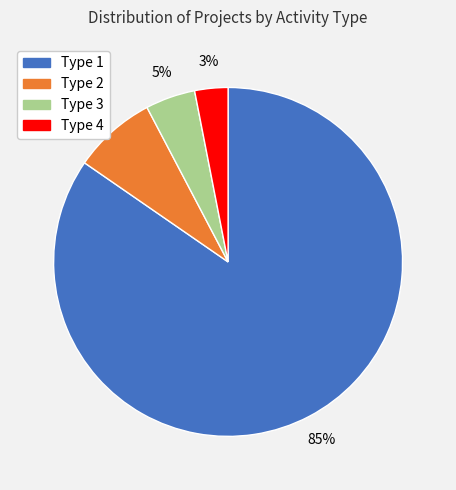

Which has a higher value, Type 3 or Type 4?

Type 3